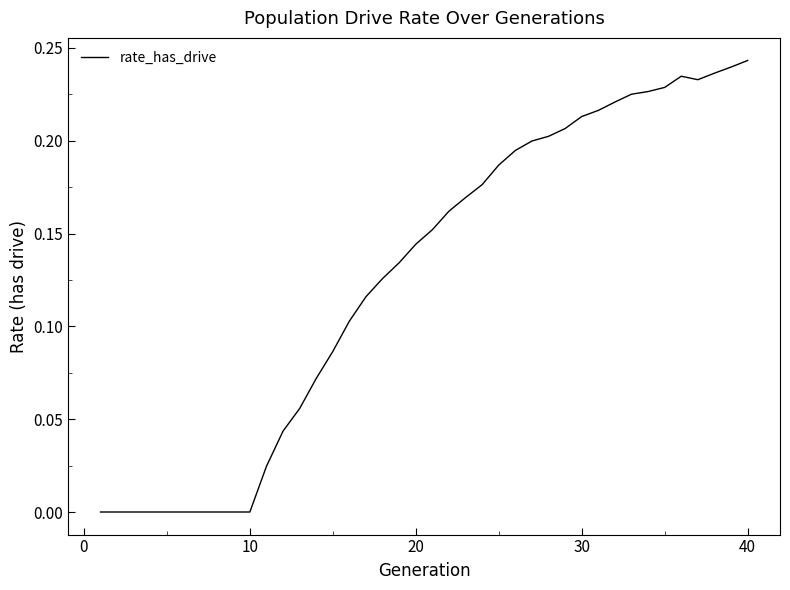

Reading left to right, list all the values displayed in this chart.

0.0	0.0	0.0	0.0	0.0	0.0	0.0	0.0	0.0	0.0	0.0	0.0	0.1	0.1	0.1	0.1	0.1	0.1	0.1	0.1	0.2	0.2	0.2	0.2	0.2	0.2	0.2	0.2	0.2	0.2	0.2	0.2	0.2	0.2	0.2	0.2	0.2	0.2	0.2	0.2